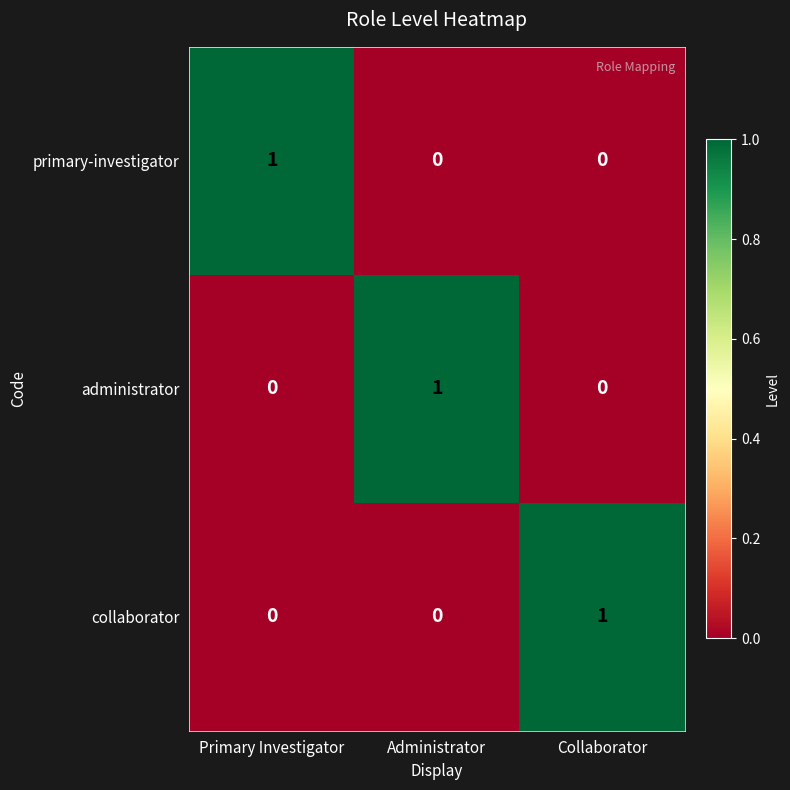

At how many categories does at least one series exceed 0?

3